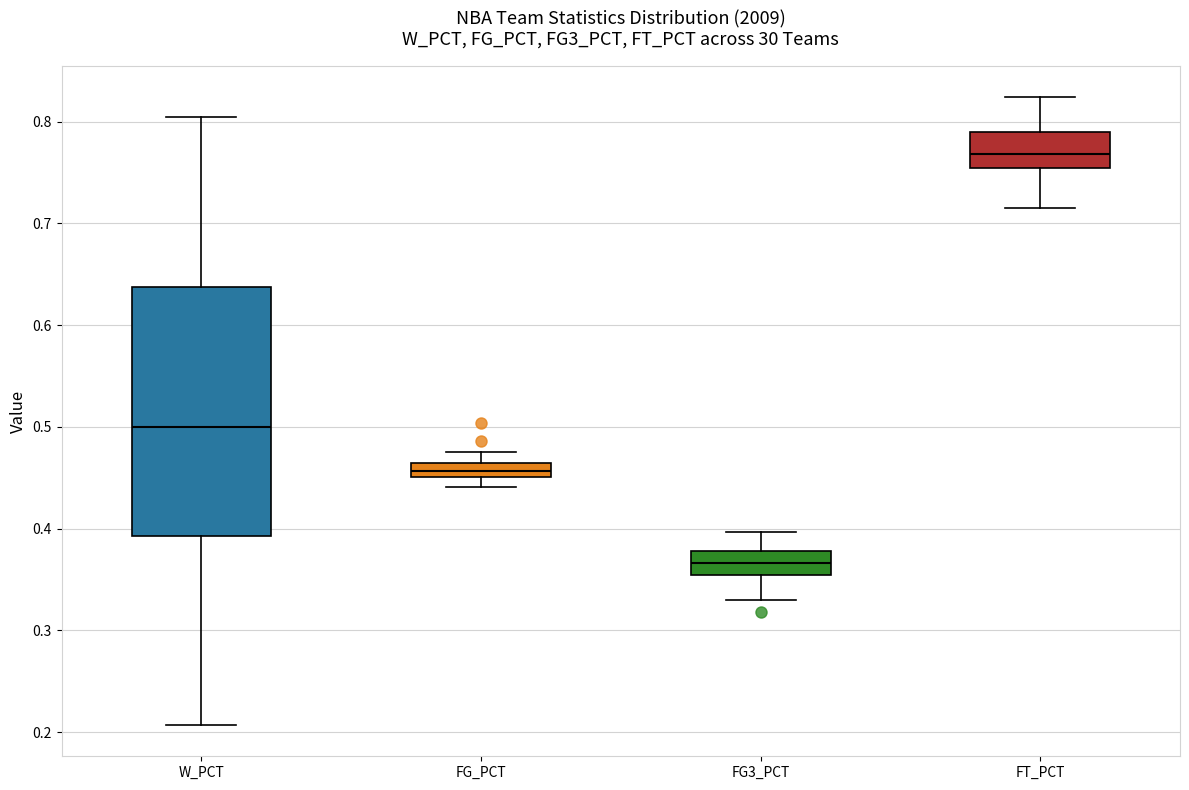

Where is the upper edge of the box for W_PCT on the y-axis? The values are not printed on the chart, so give them approximately, as read against the axis.

0.64